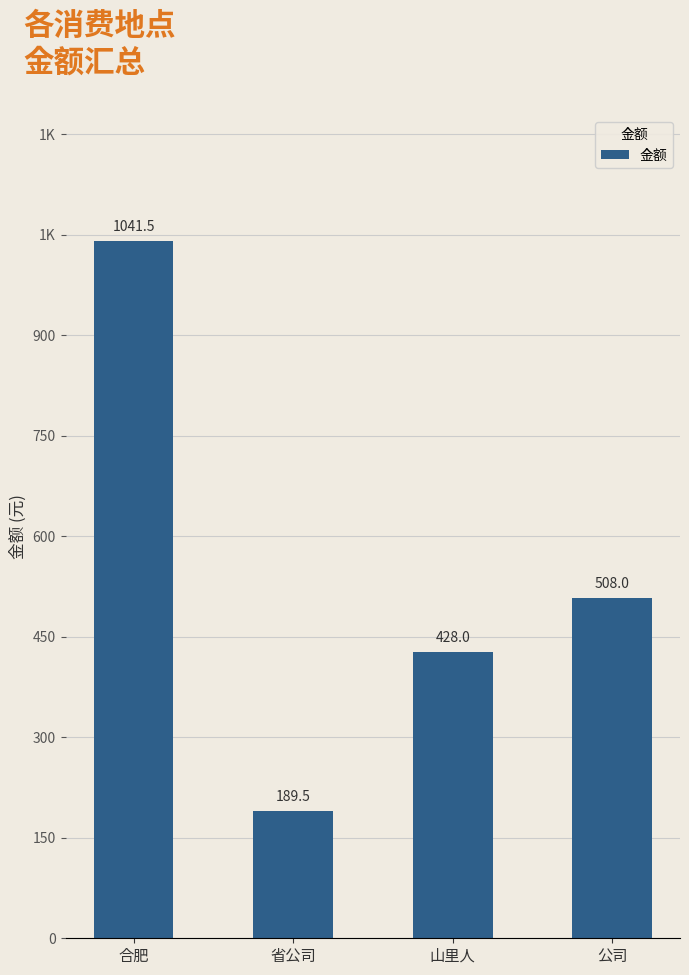

What position from the left is 公司?

4